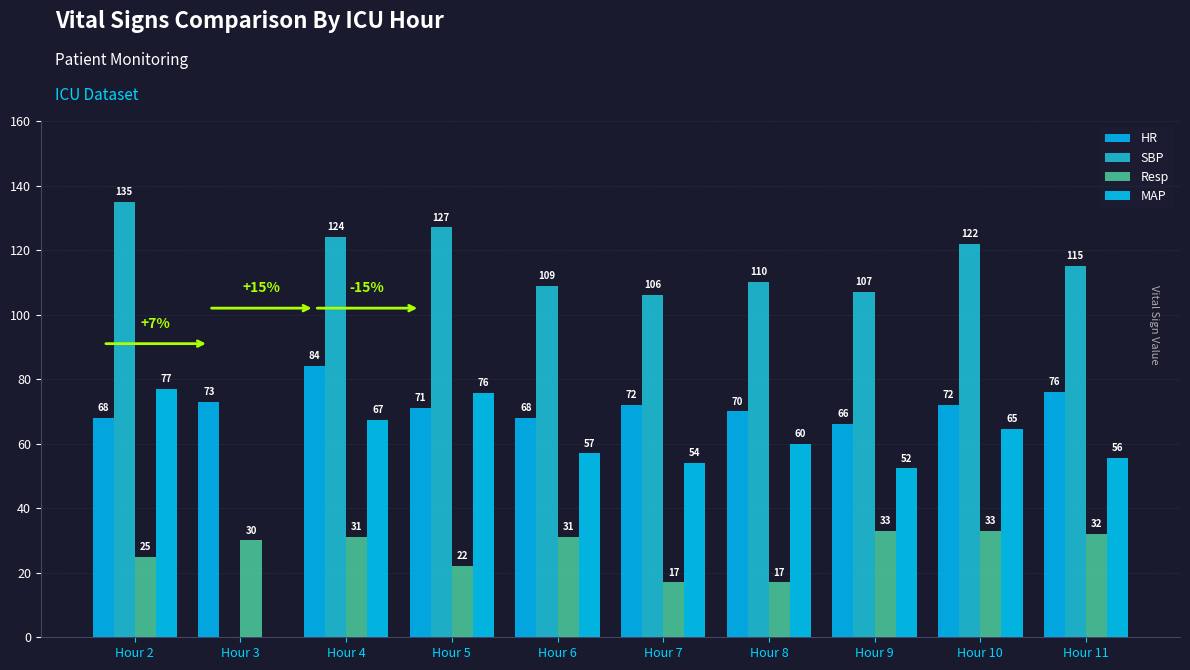

Are the bars grouped side by side (vs. stacked)?

Yes